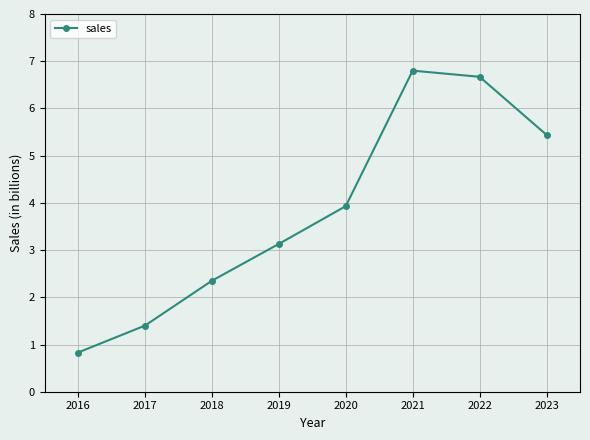

Rank the categories by value from lowest to highest.

2016, 2017, 2018, 2019, 2020, 2023, 2022, 2021